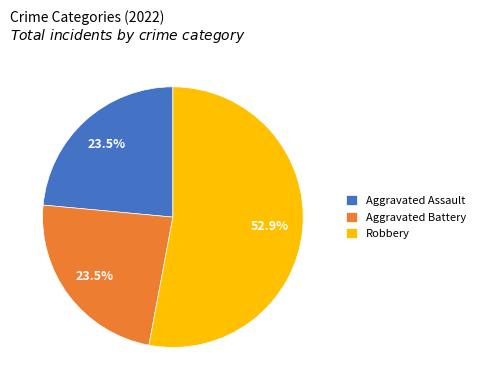

How many segments does this pie chart have?

3